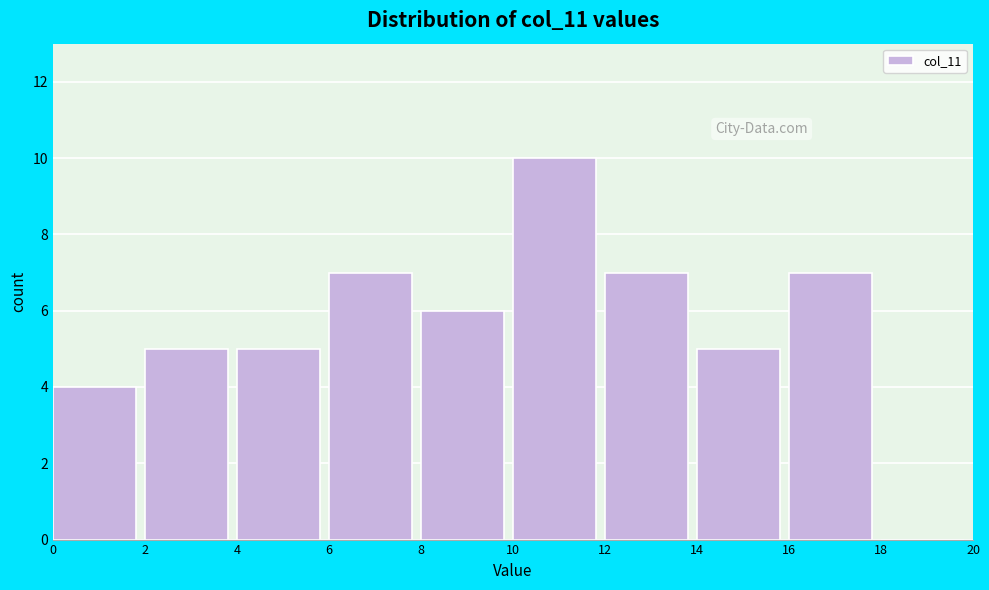

How tall is the bar that spans 8 to 10 on the x-axis? The values are not printed on the chart, so give them approximately, as read against the axis.

6